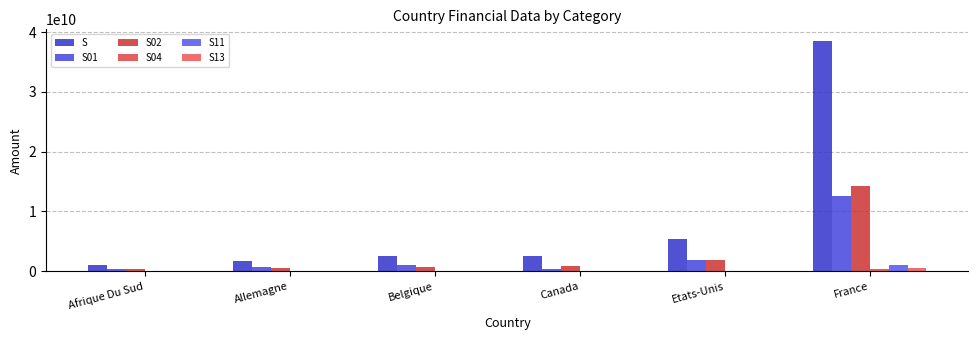

Count the number of data series in this chart.

6